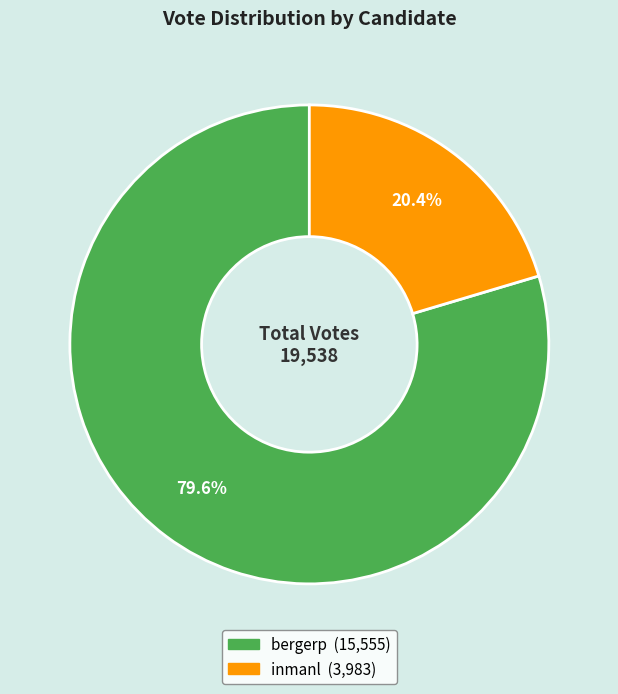

How many segments does this pie chart have?

2